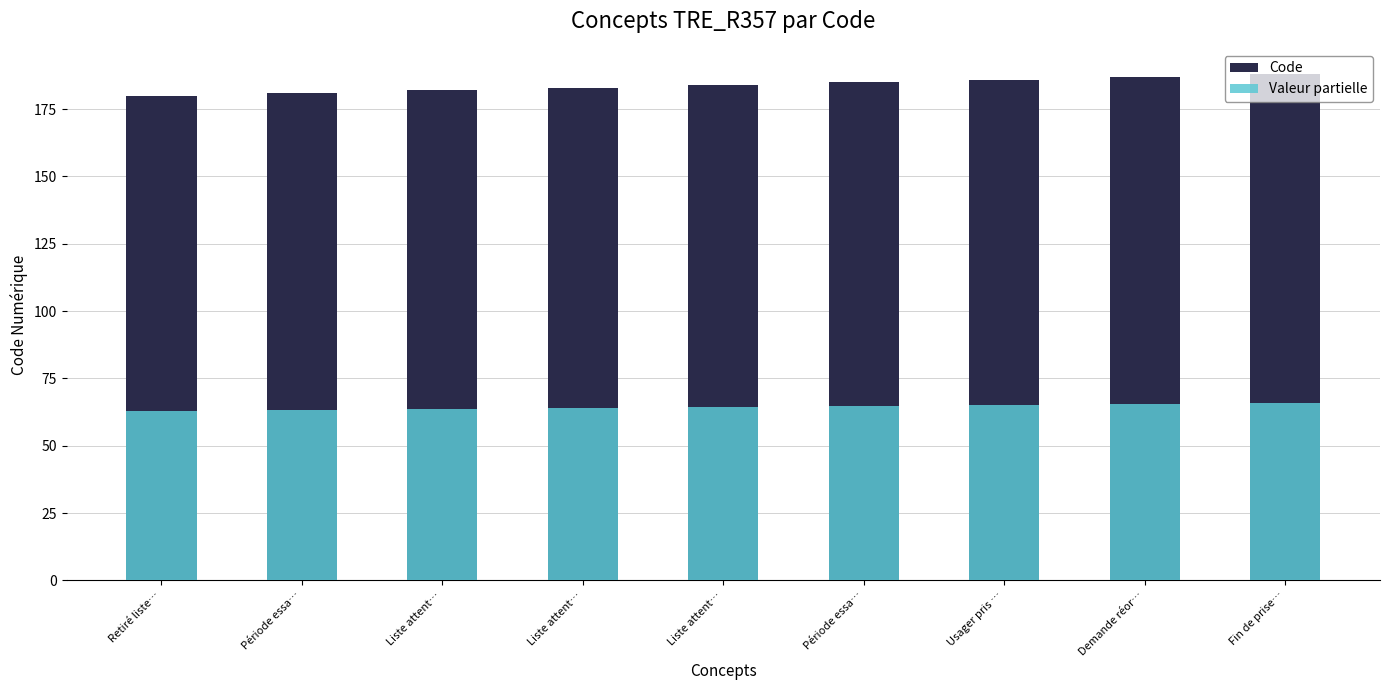

What is the difference between the Valeur partielle values at Retiré liste… and Usager pris …?

2.1